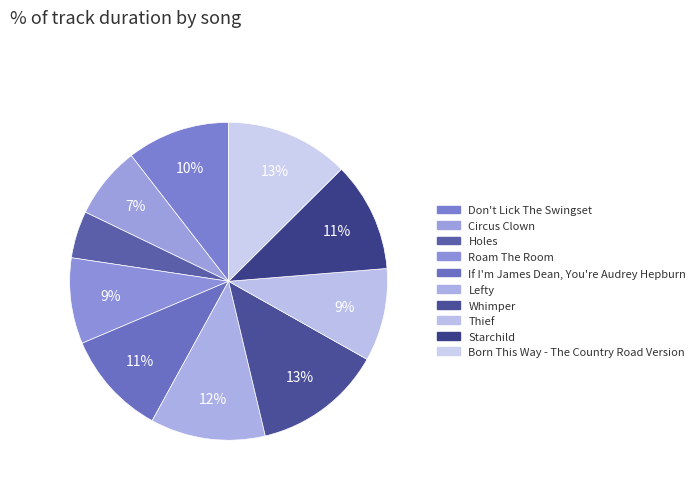

To the nearest percent, what is the average slice percentage?

10%